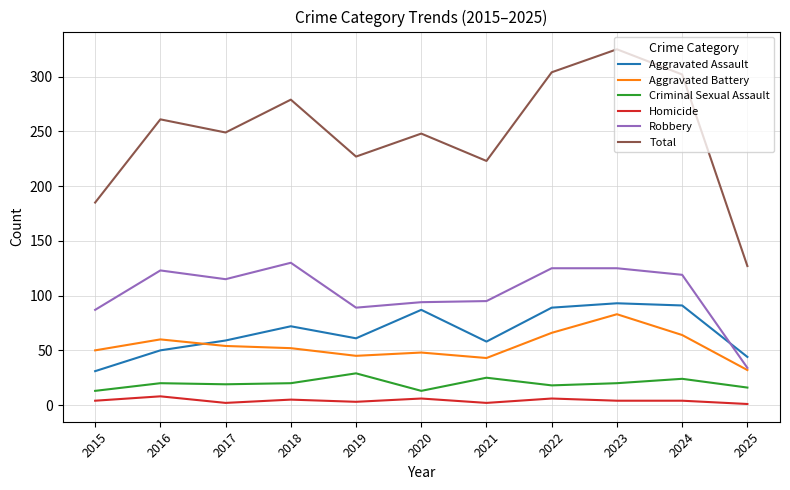

At which category is the sum across all series the highest?

2023